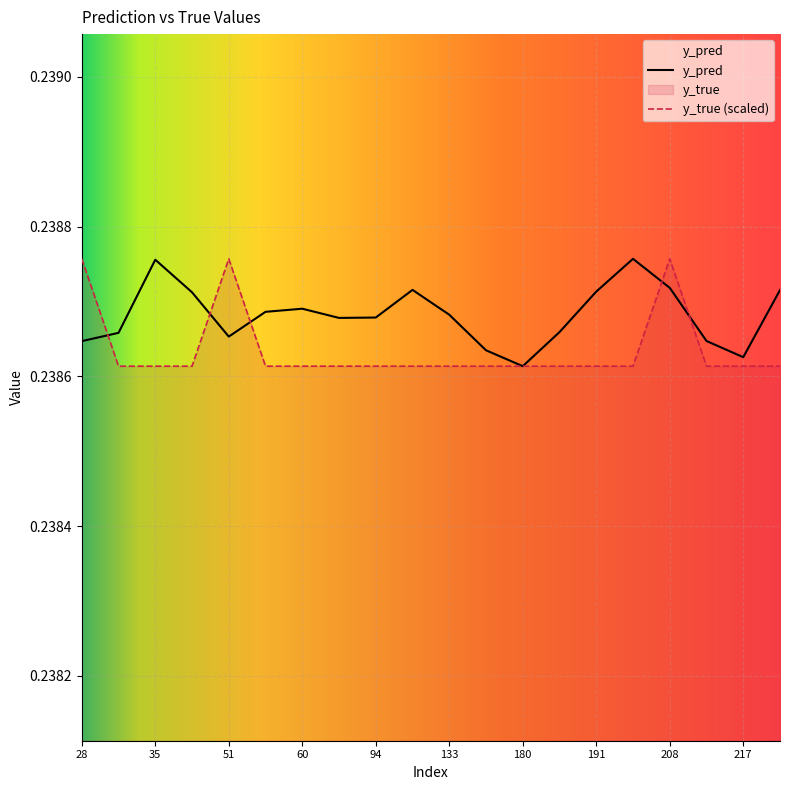

Reading left to right, list all the values displayed in this chart.

y_pred: 28=0.2	31=0.2	35=0.2	38=0.2	51=0.2	57=0.2	60=0.2	86=0.2	94=0.2	111=0.2	133=0.2	171=0.2	180=0.2	181=0.2	191=0.2	201=0.2	208=0.2	215=0.2	217=0.2	268=0.2
y_true: 28=0.2	31=0.2	35=0.2	38=0.2	51=0.2	57=0.2	60=0.2	86=0.2	94=0.2	111=0.2	133=0.2	171=0.2	180=0.2	181=0.2	191=0.2	201=0.2	208=0.2	215=0.2	217=0.2	268=0.2